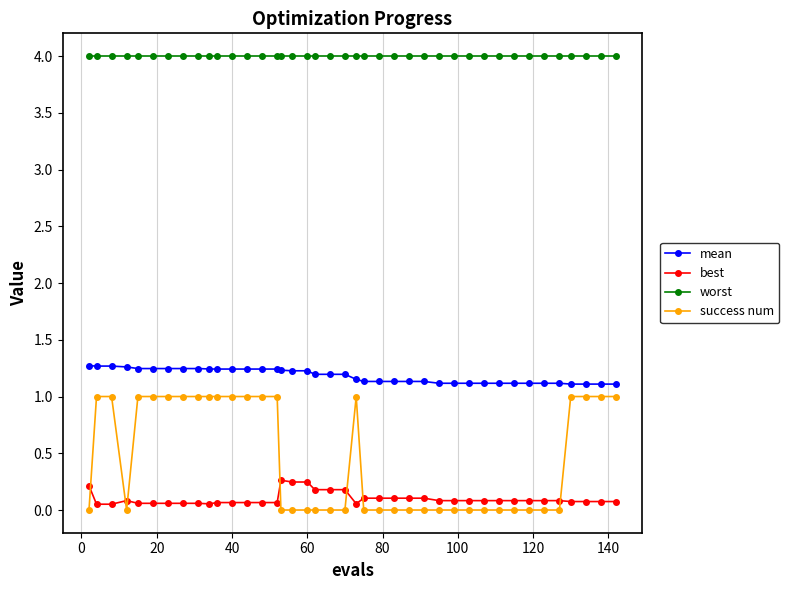

How many series are shown in this chart?

4